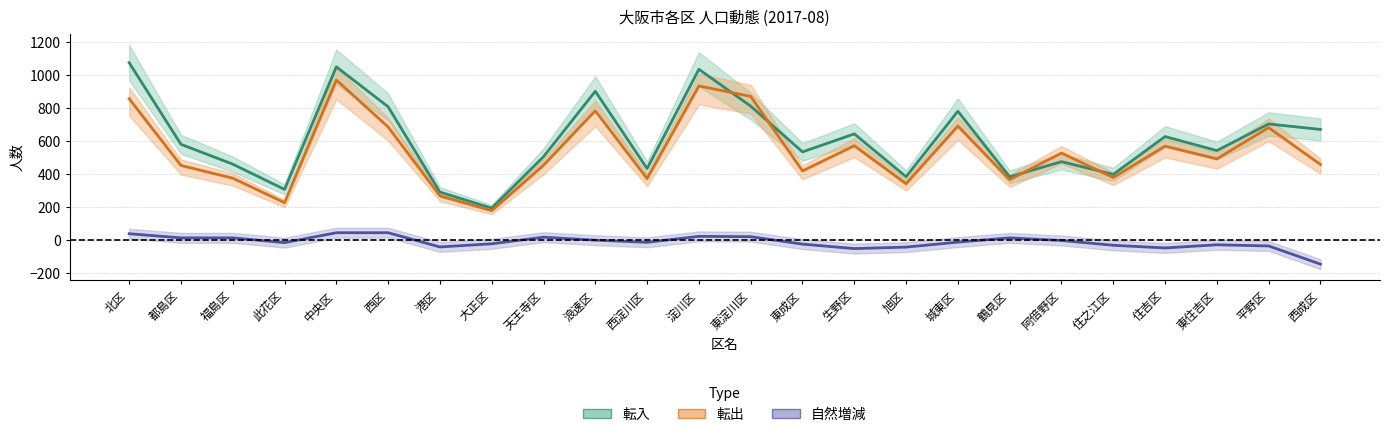

How many data points in 転出 are less than 492?

12